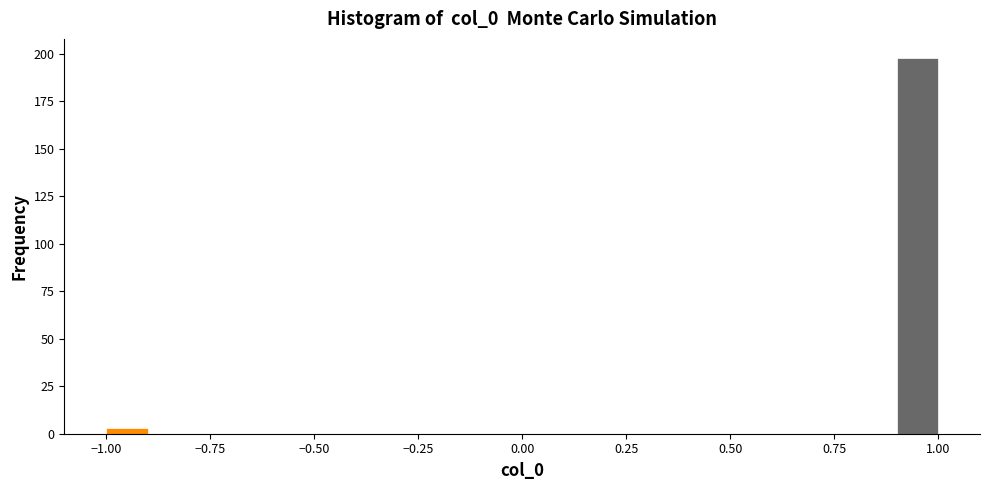

Around what value on the x-axis is the tallest bar? Give the approximate position of its centre, as read against the axis.

0.95